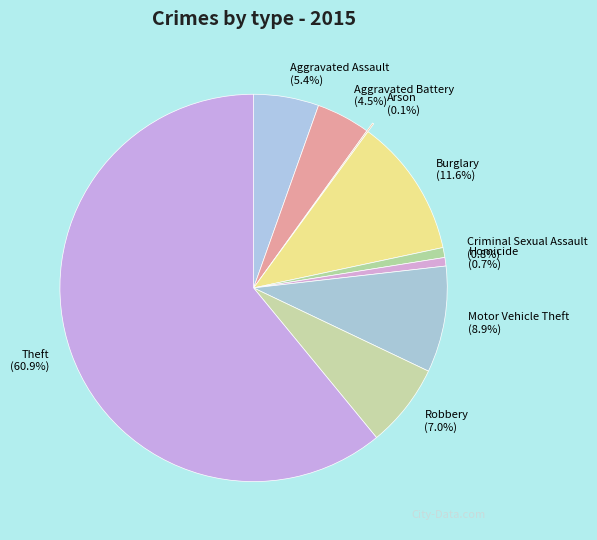

Which has a higher value, Criminal Sexual Assault or Robbery?

Robbery